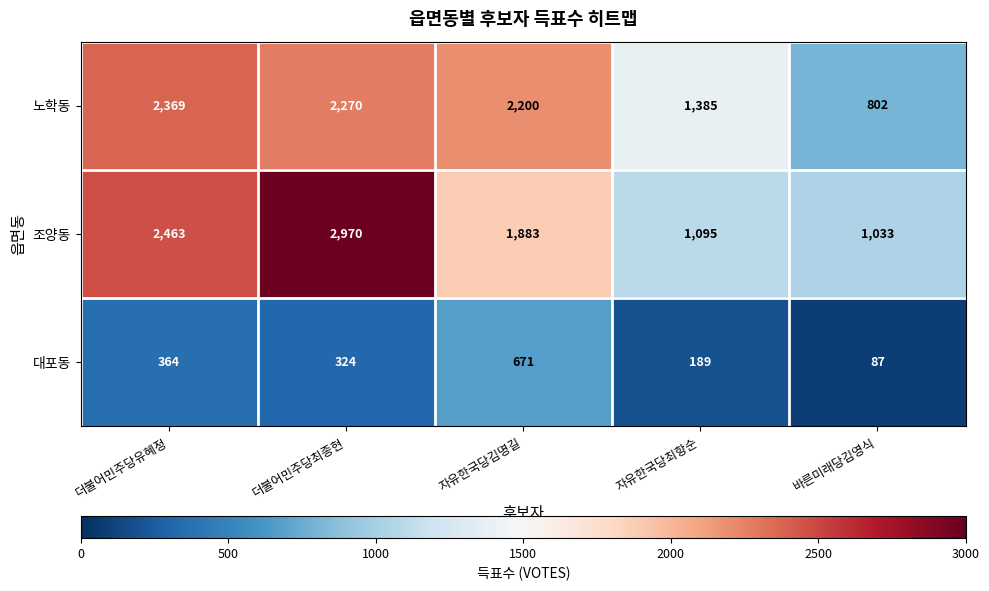

What is the smallest value displayed?

87